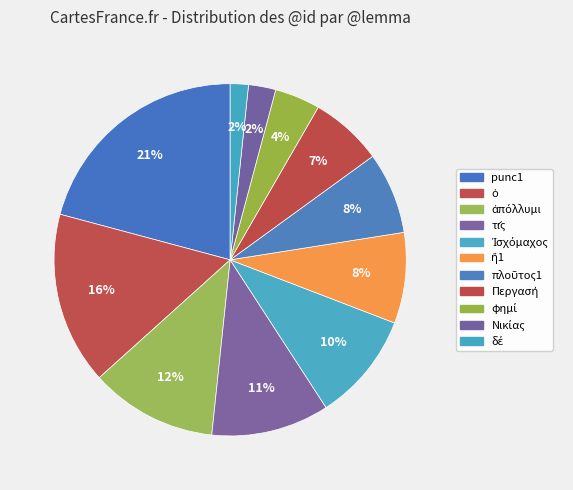

Count the number of slices in the pie.

11